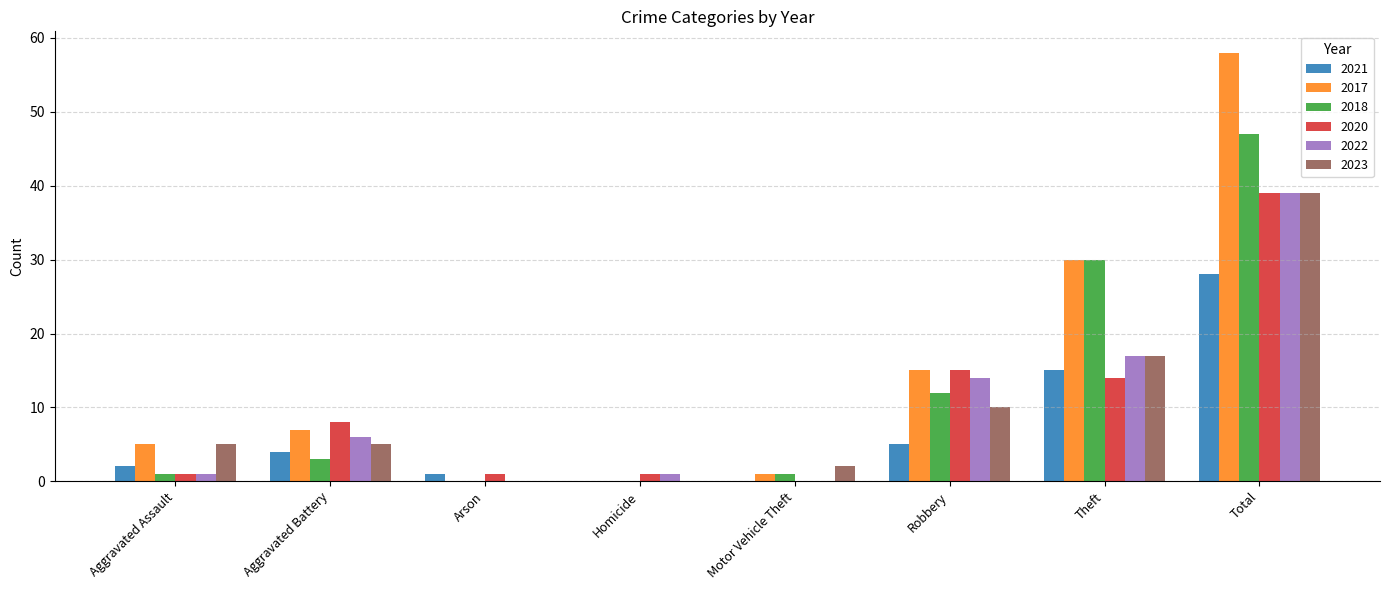

At which category is the sum across all series the highest?

Total